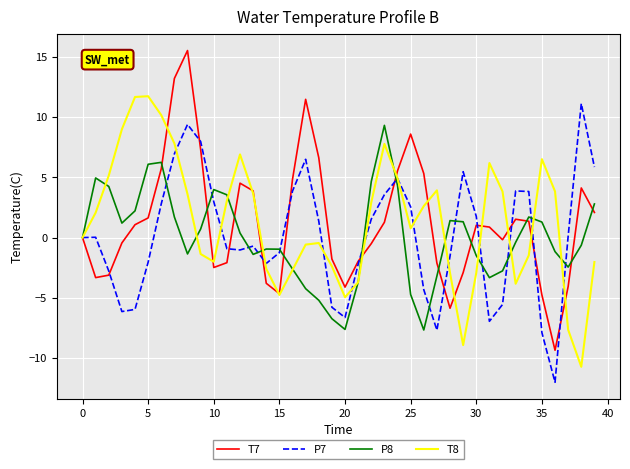

What is the difference between the second highest and minimum values in the T8 series?

22.4